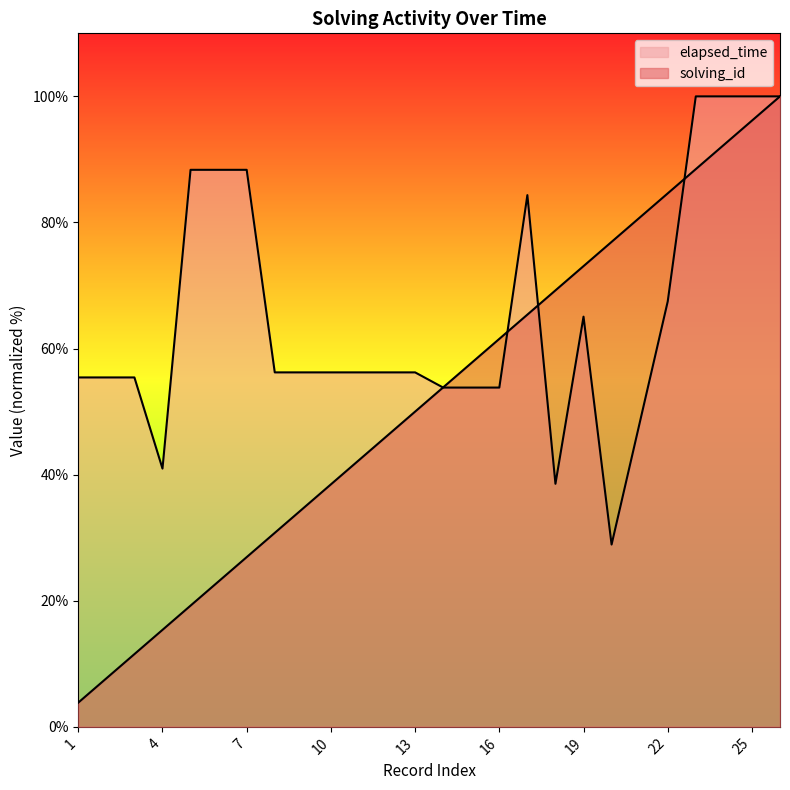

Does the chart display data point markers on the line(s)?

No